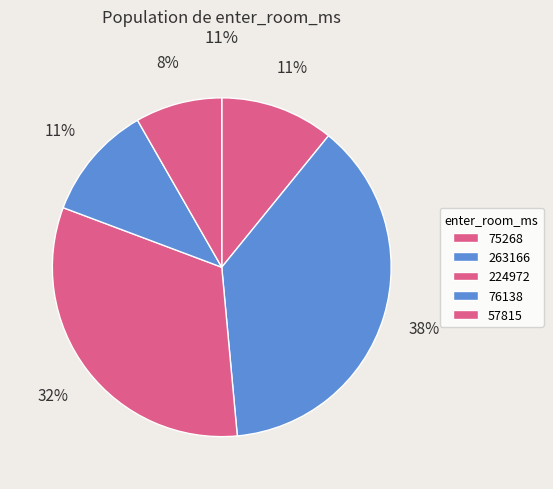

To the nearest percent, what percentage of the pie is 263166?

38%